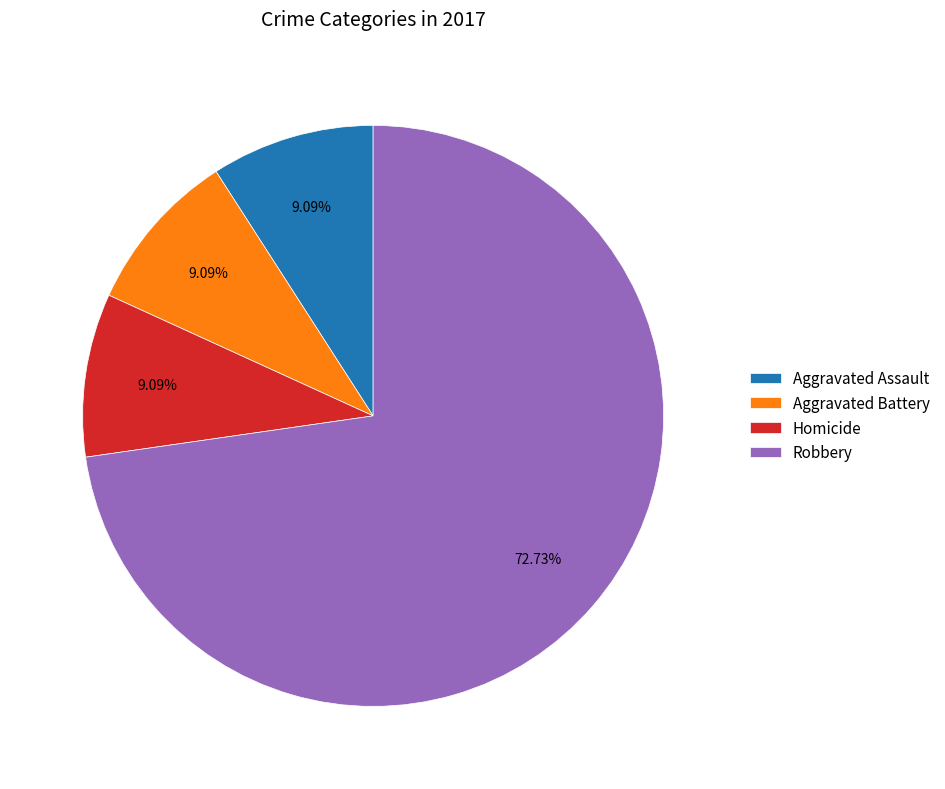

How many segments does this pie chart have?

4